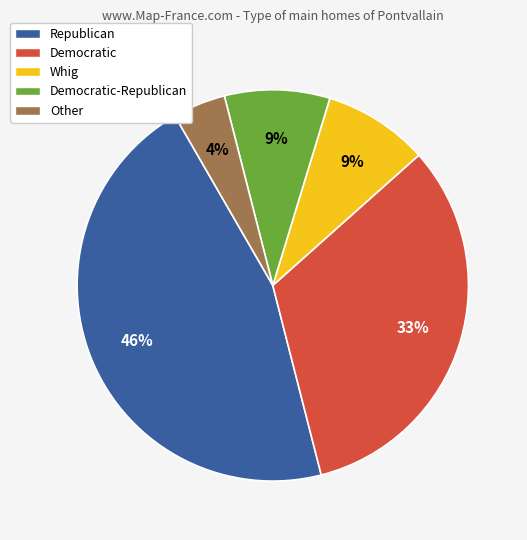

Count the number of slices in the pie.

5